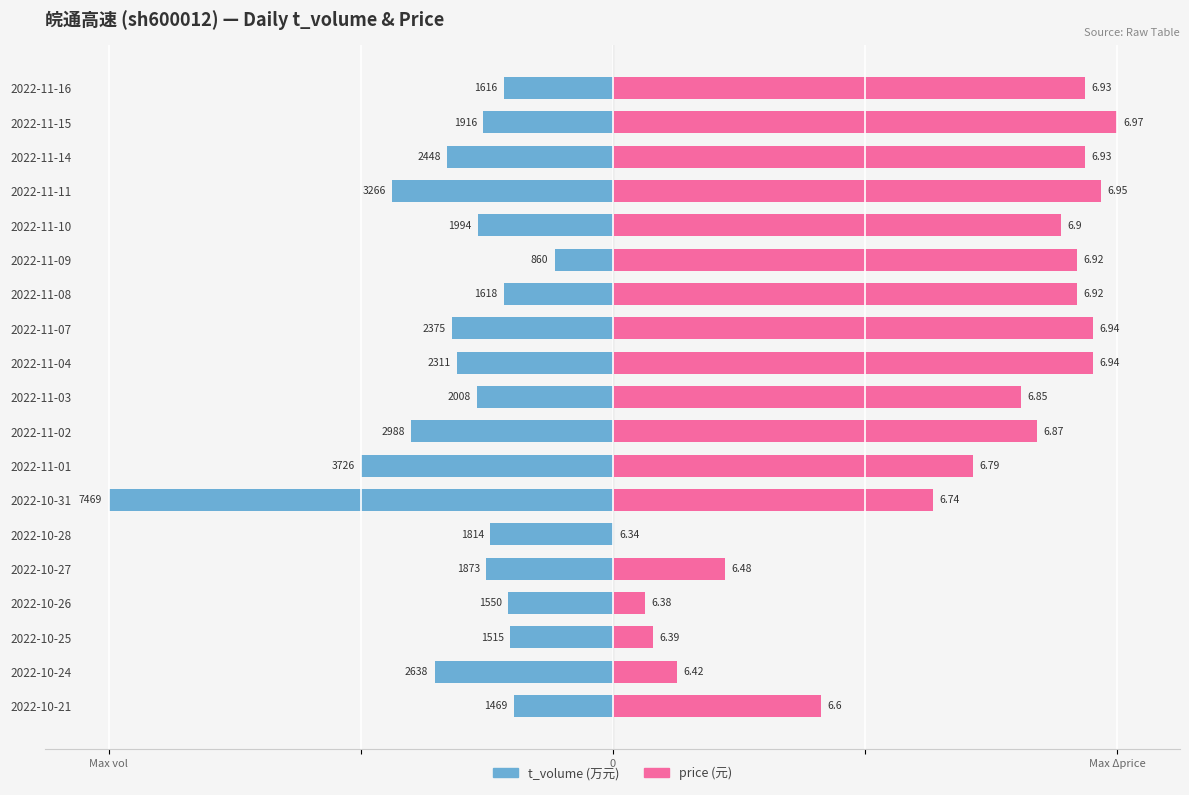

The value of t_volume at 2022-11-14 is -5.3. True or false?

False